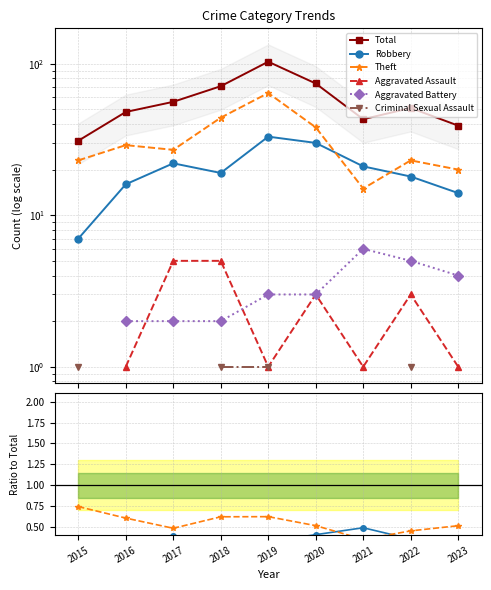

How many series are shown in this chart?

6